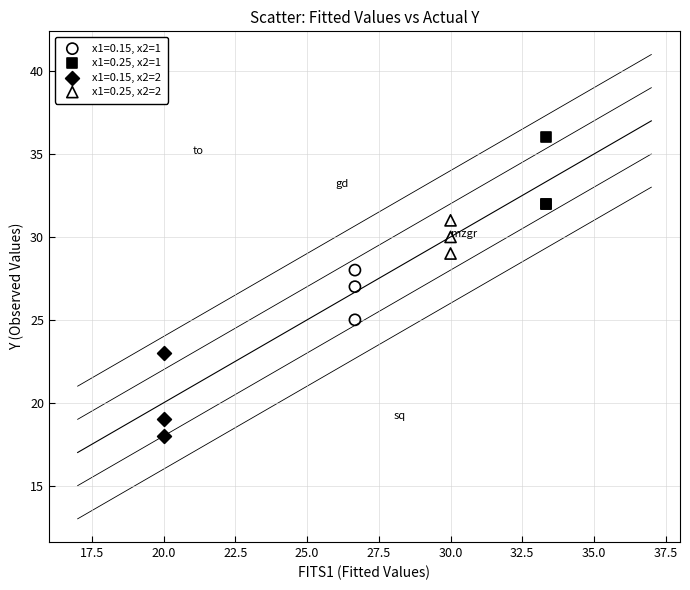

Which series reaches the minimum Y coordinate?

x1=0.15, x2=2